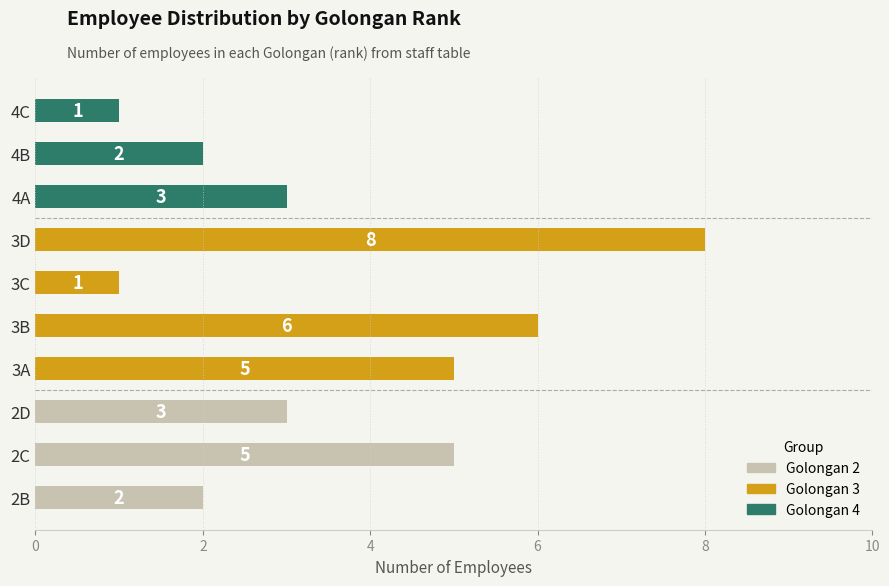

Which label corresponds to the largest value in the chart?

3D